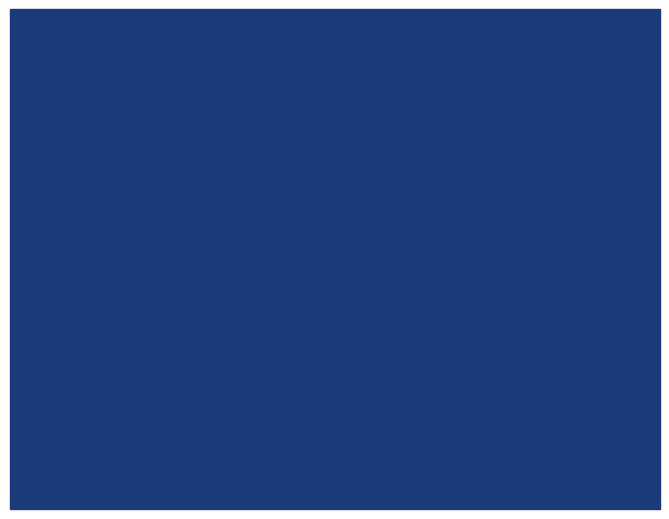

What is the maximum value shown in the chart?

6994